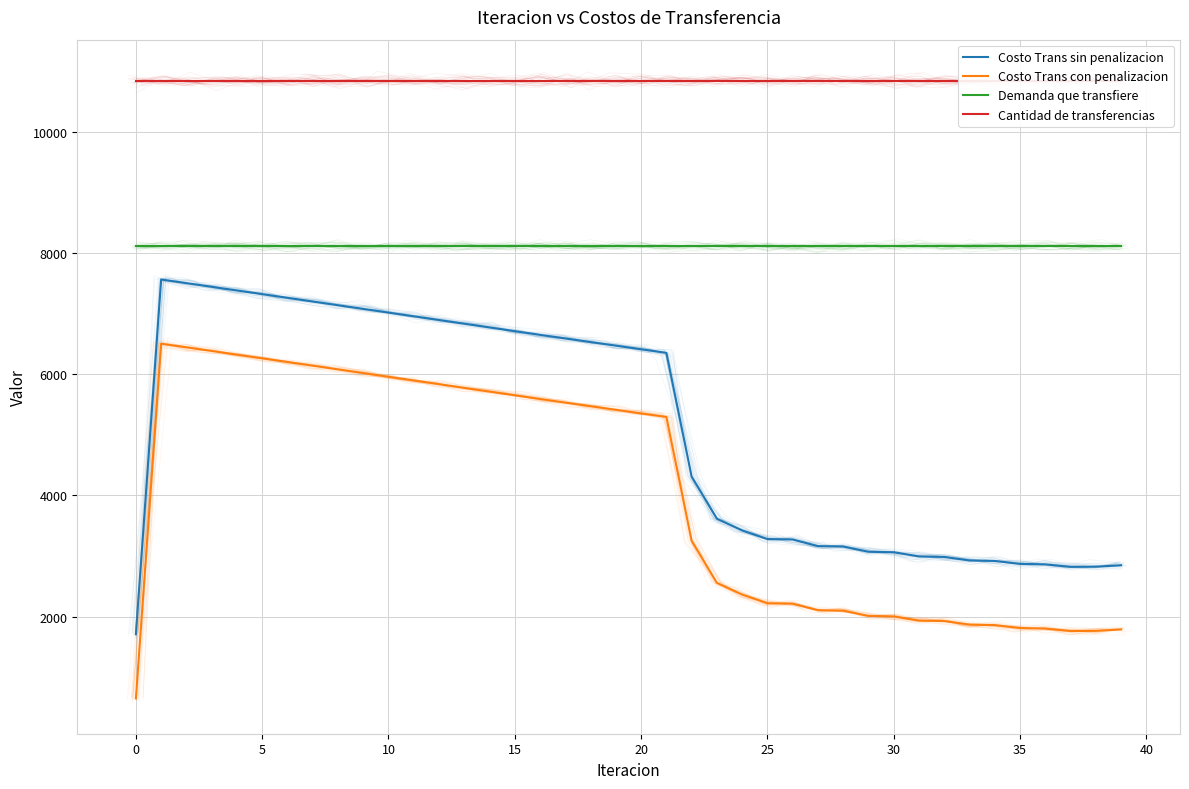

What is the smallest value displayed?

650.5